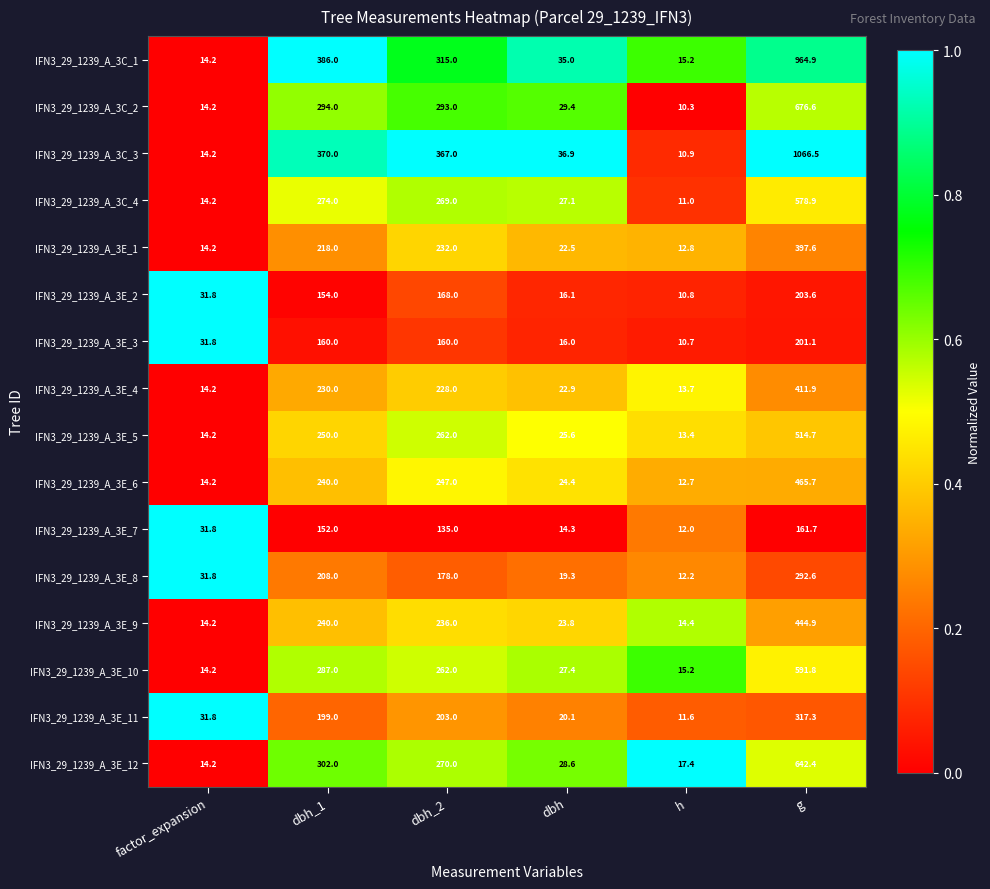

Between h and g, which series saw the biggest shift?

IFN3_29_1239_A_3C_3